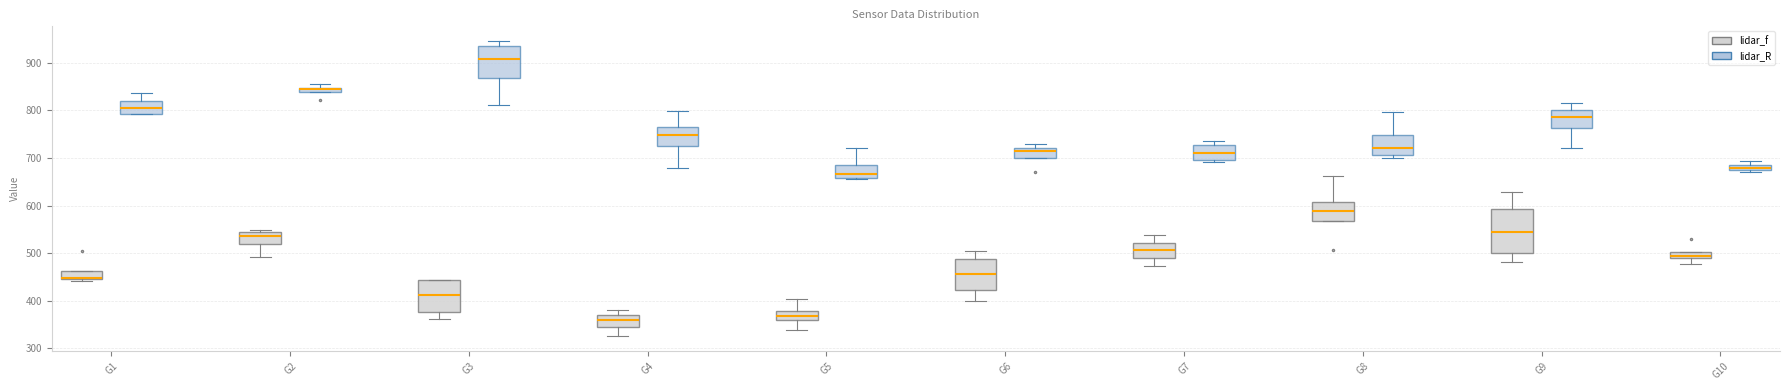

Where is the upper edge of the box for G1 (lidar_f) on the y-axis? The values are not printed on the chart, so give them approximately, as read against the axis.

460